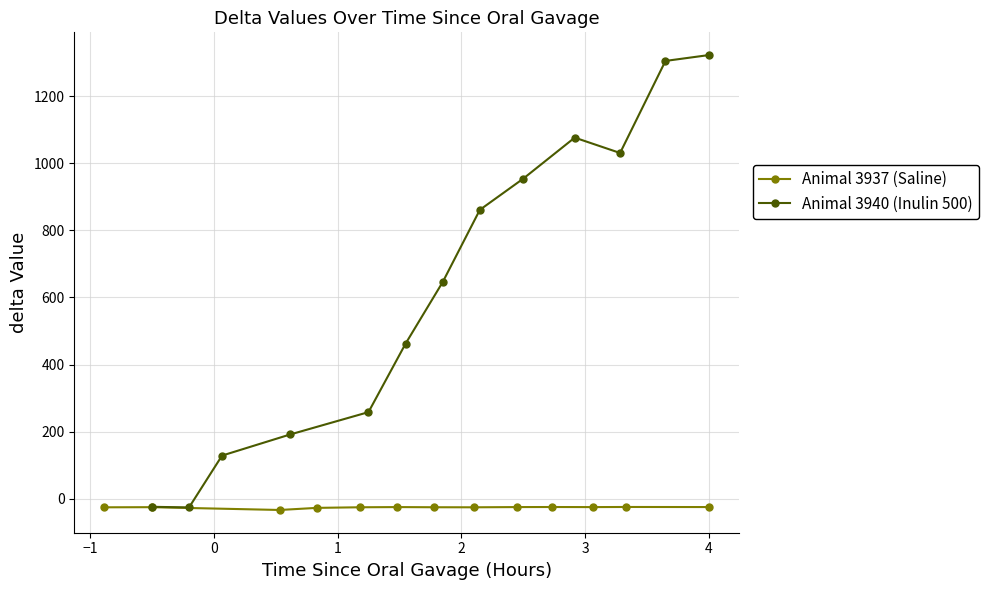

What are all the series names shown in the legend?

Animal 3937 (Saline), Animal 3940 (Inulin 500)